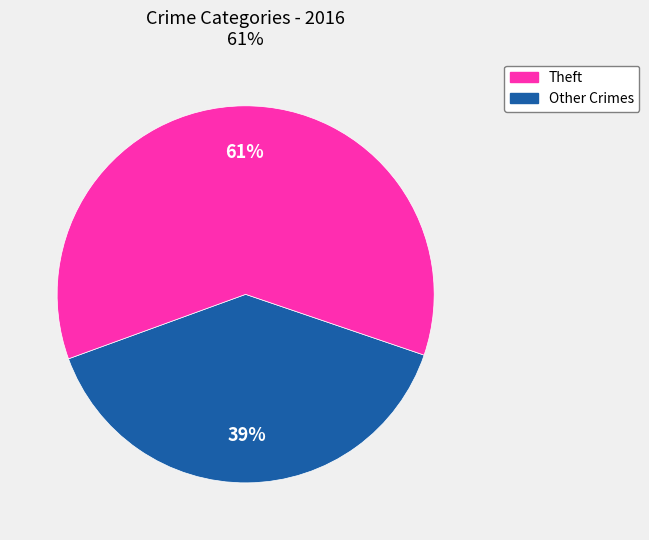

Count the number of slices in the pie.

2